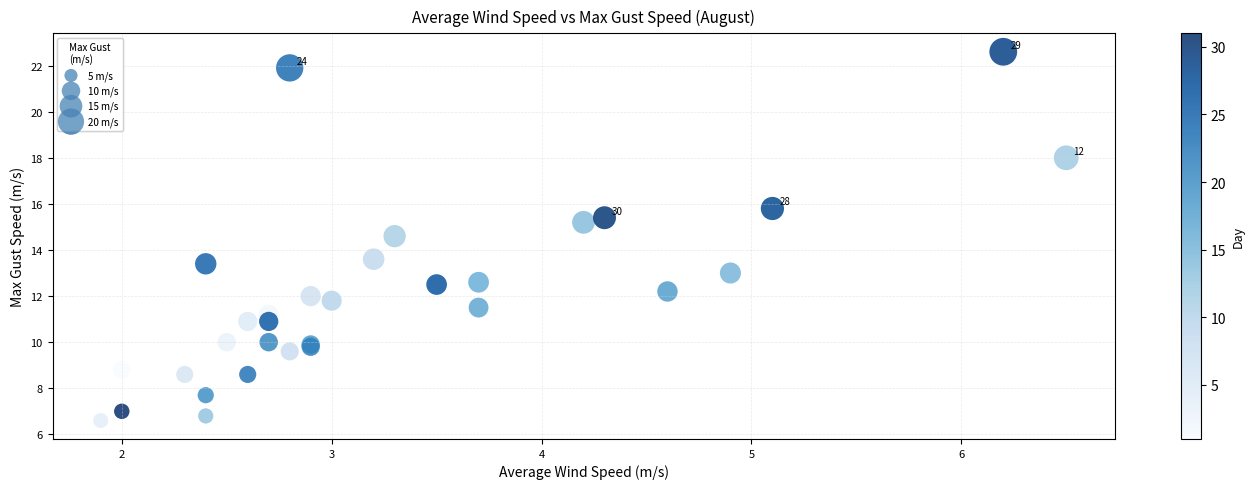

What Y value in the scatter plot is closest to 14?

13.6